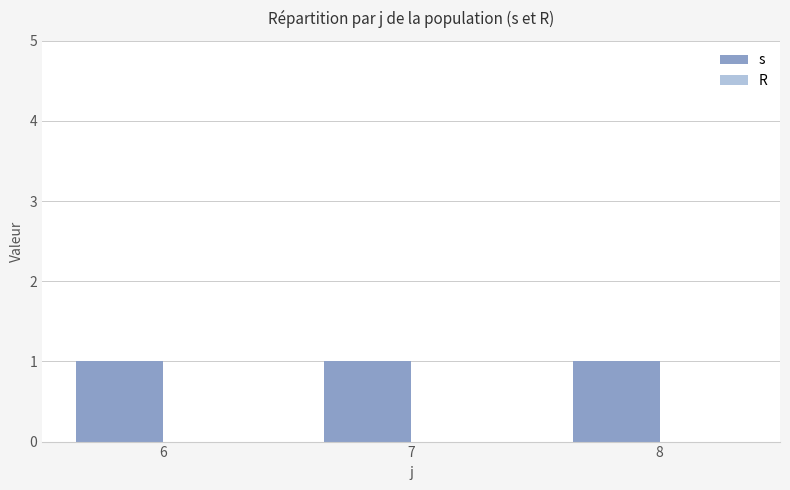

List the labels in order of R value, smallest first.

6, 7, 8